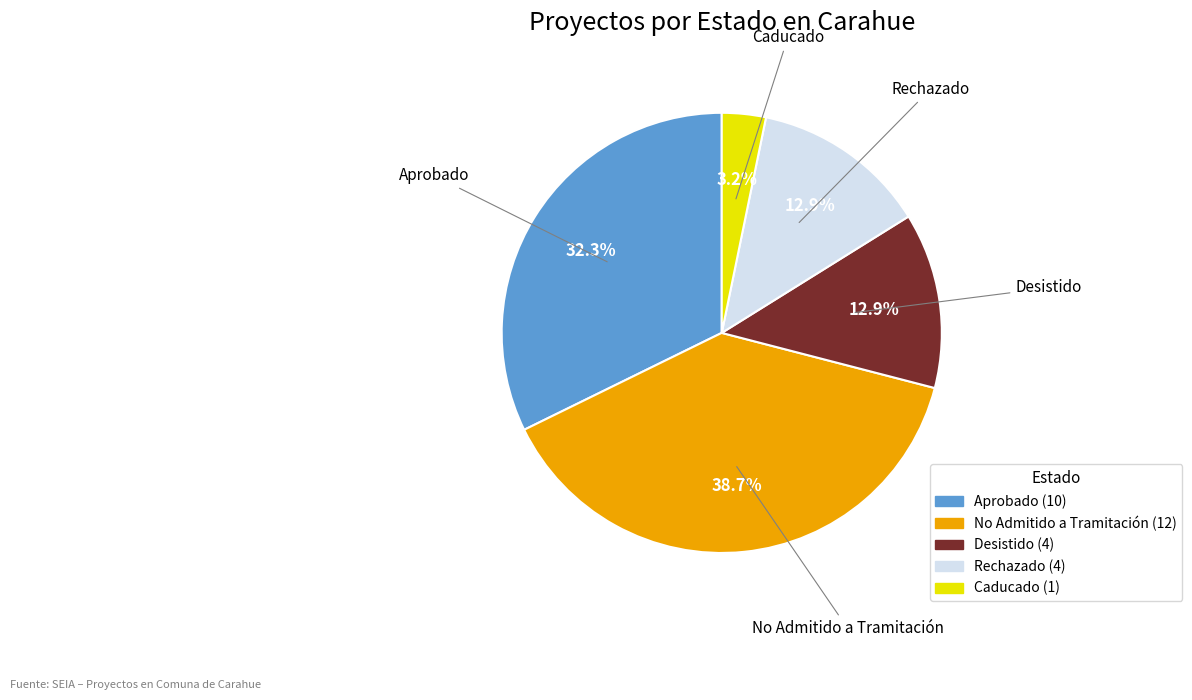

What is the ratio of the value at Caducado to the value at Aprobado?

0.1